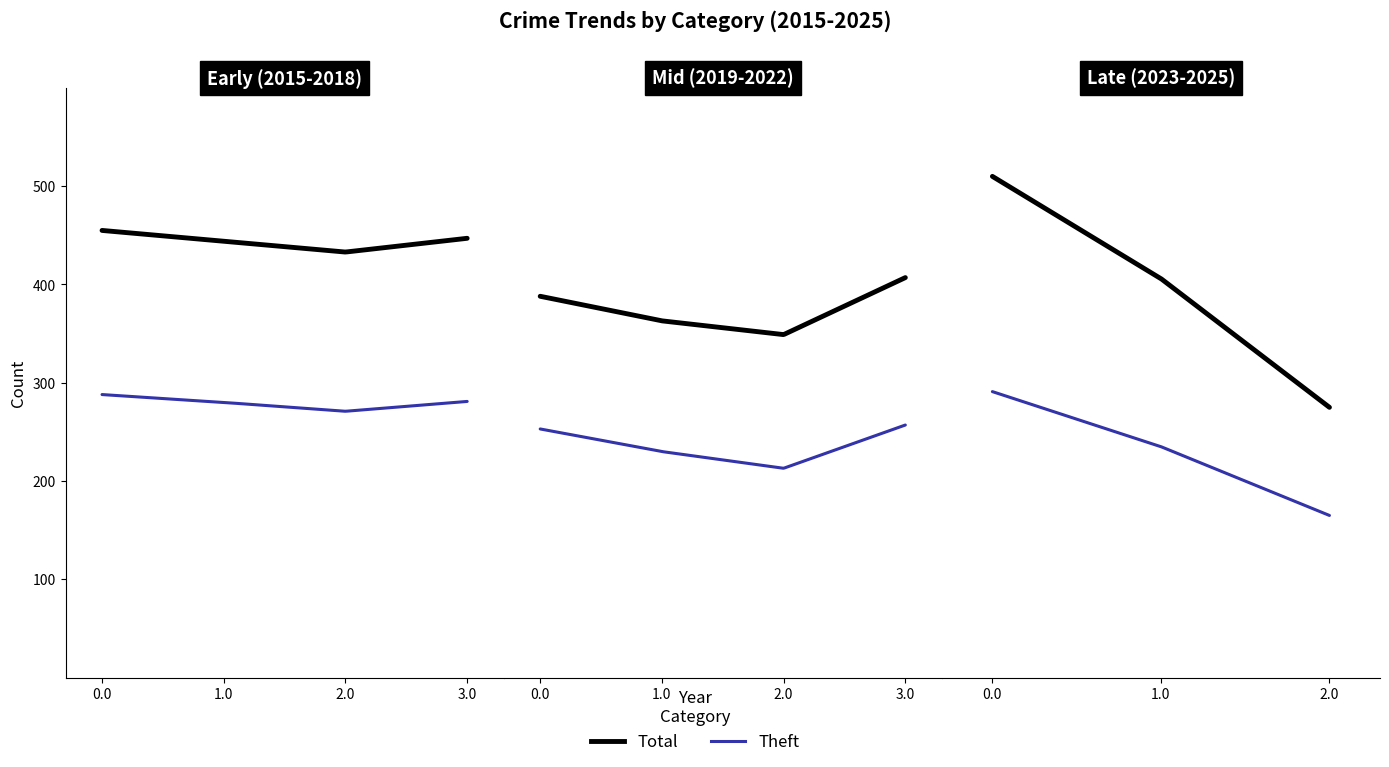

Is it true that Theft equals 155 at 2018?

False